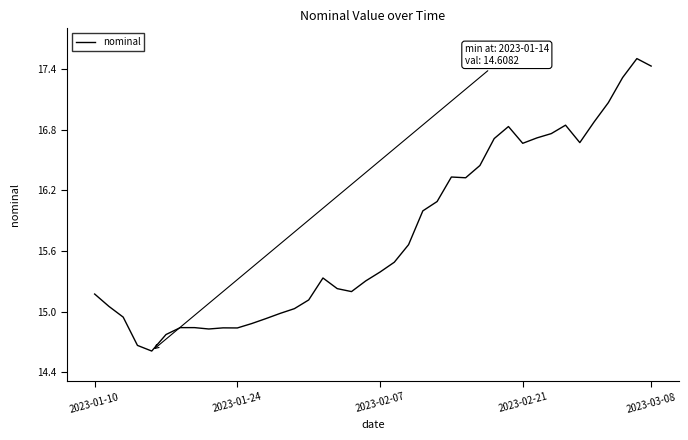

How many values are below 15?

12